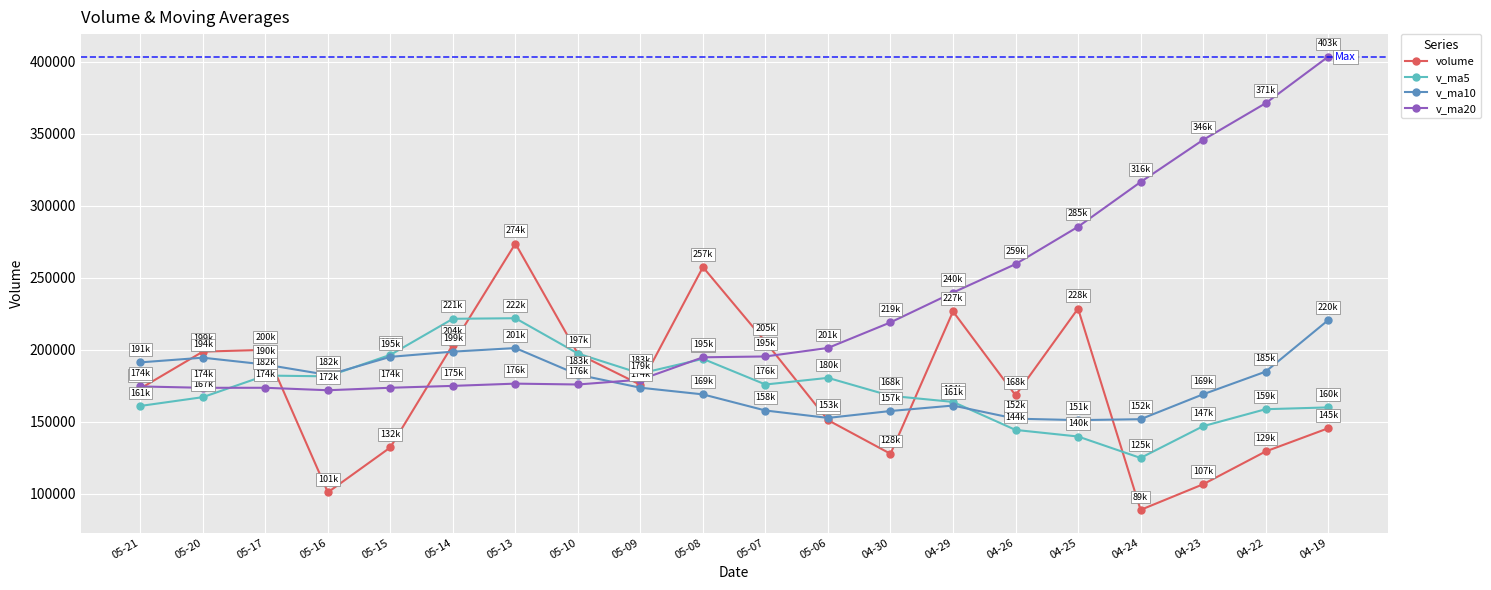

How many interior local peaks does the volume series have?

5